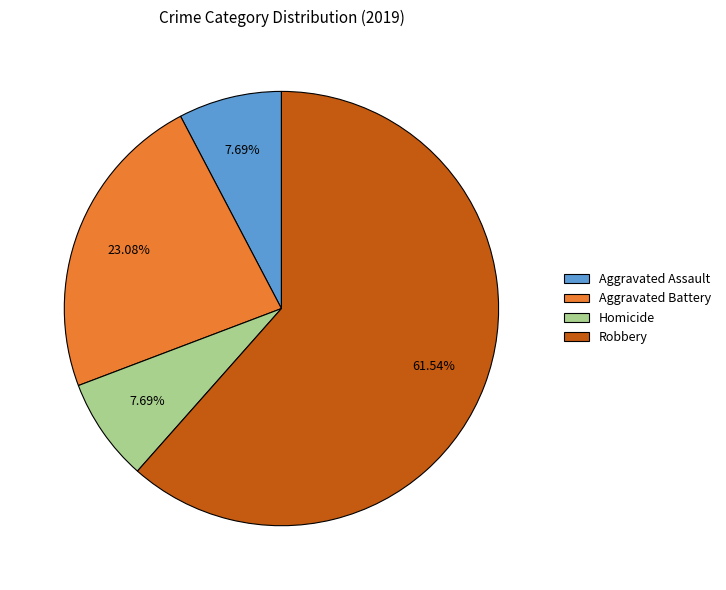

Does Robbery represent more than half of the total?

Yes